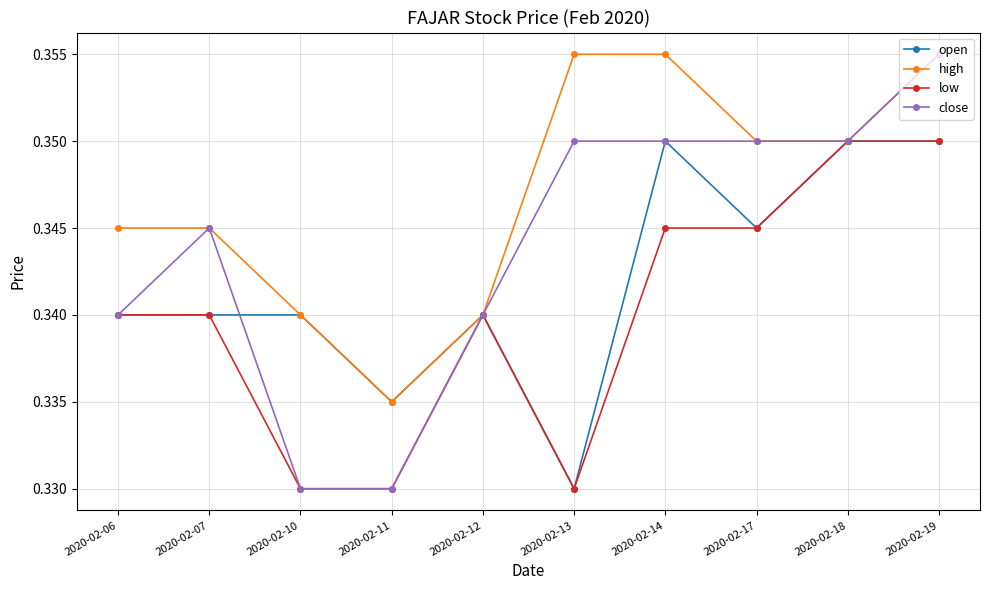

The open series shows 0.2 at 2020-02-12. True or false?

False